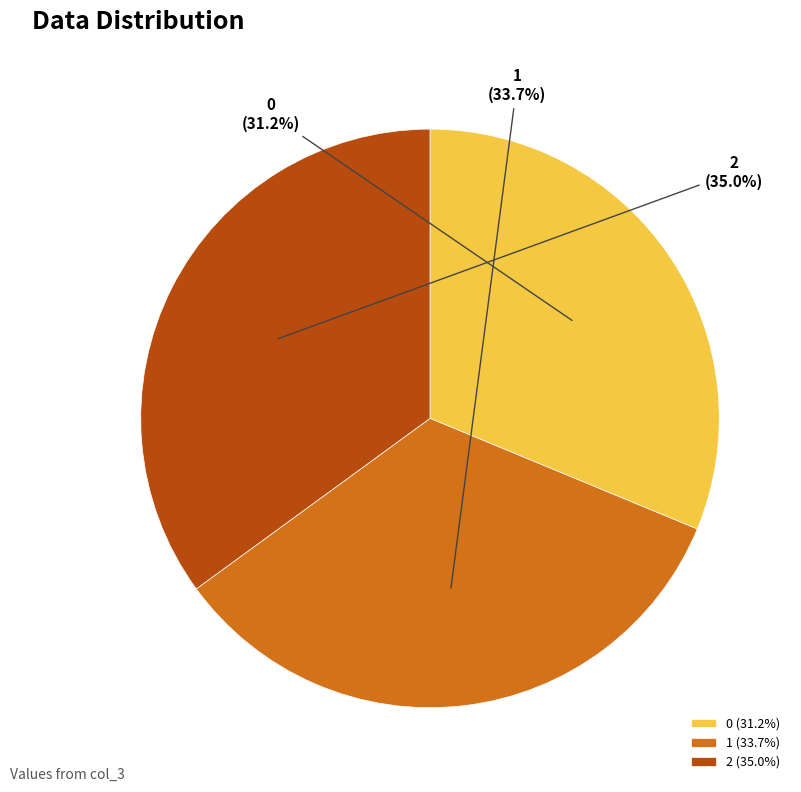

Is 2 the majority of the pie?

No